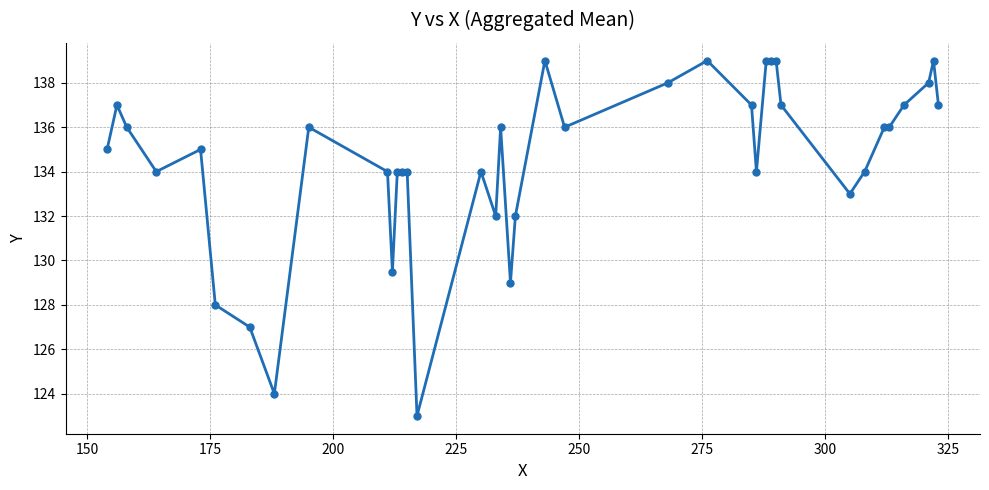

True or false: the data has more than 0 interior local peaks.

True